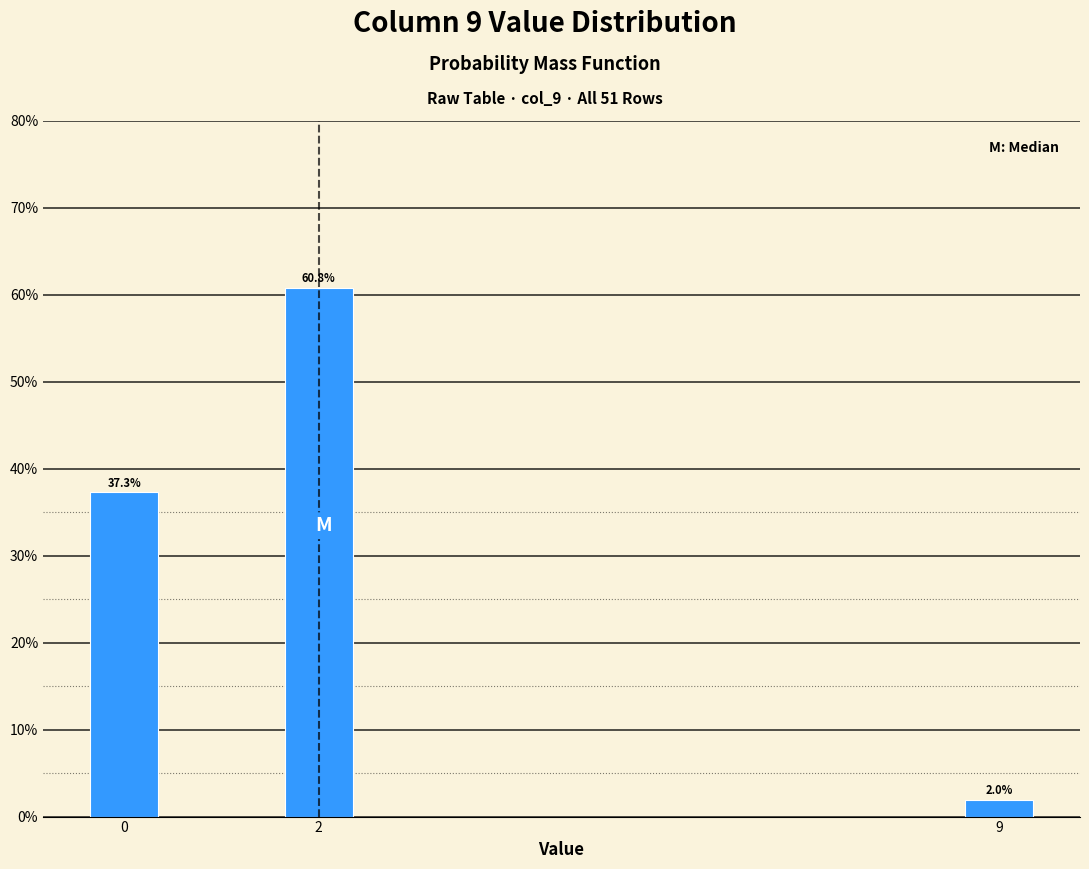

Reading left to right, what are all the values shown in this chart?

37.3	60.8	2.0